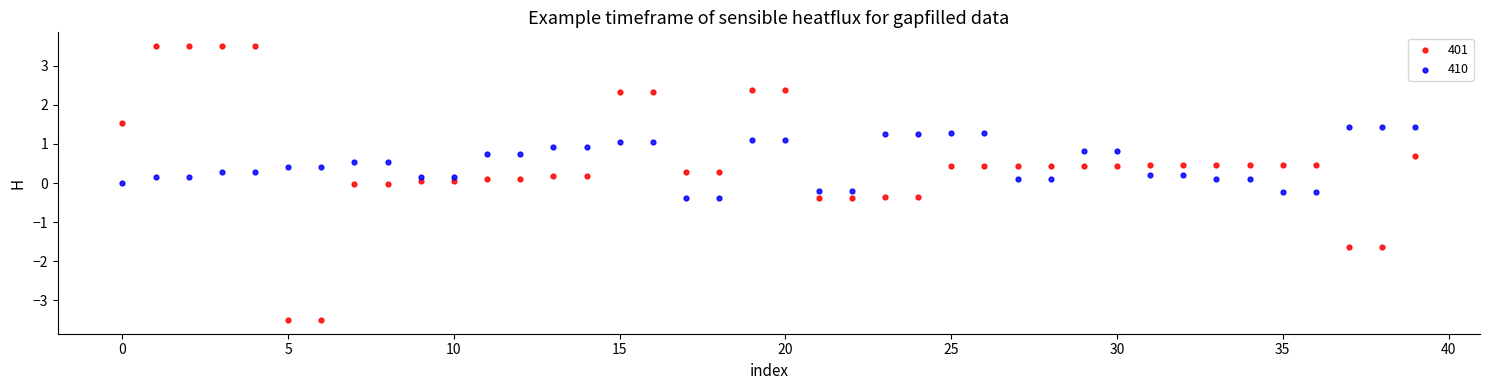

What are all the series names shown in the legend?

401, 410